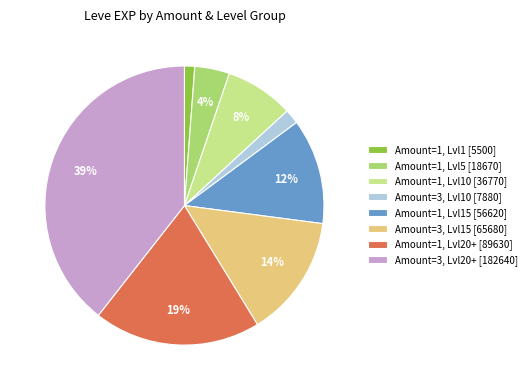

Which has a higher value, Amount=1, Lvl20+ [89630] or Amount=1, Lvl10 [36770]?

Amount=1, Lvl20+ [89630]